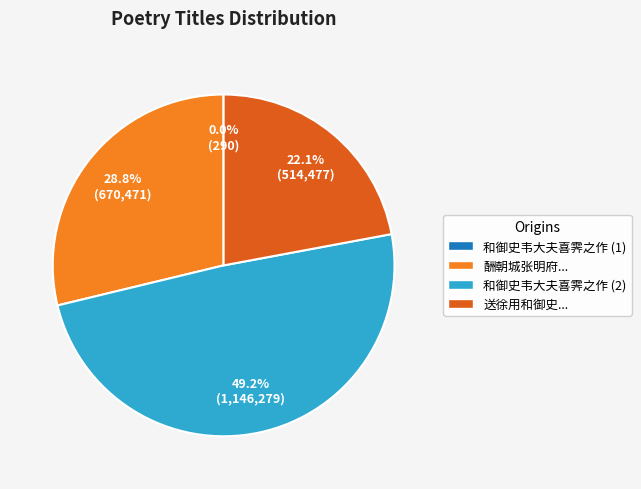

Does 酬朝城张明府... account for over 50% of the chart?

No